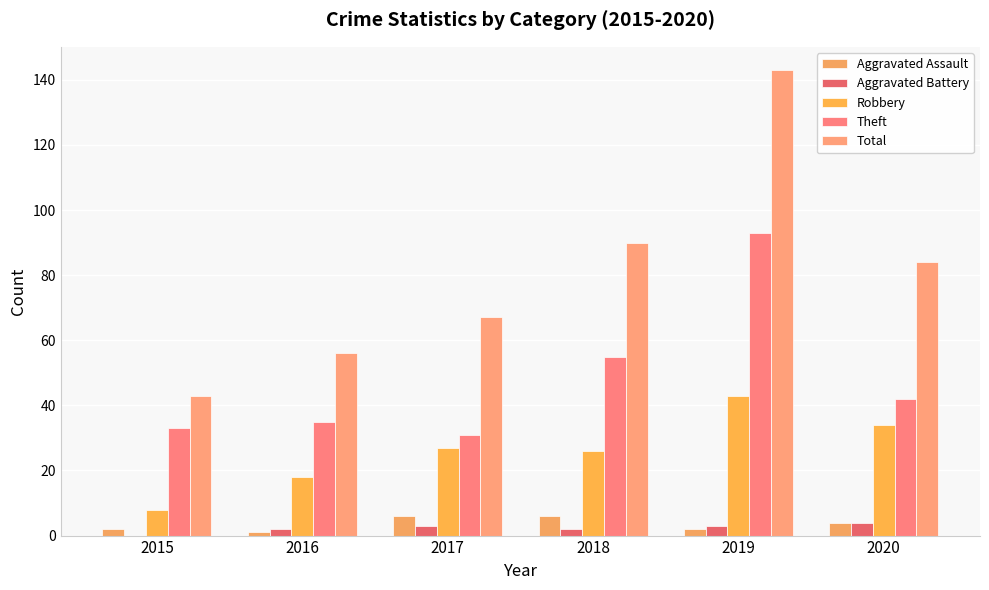

Rank the series by their maximum value, from lowest to highest.

Aggravated Battery, Aggravated Assault, Robbery, Theft, Total